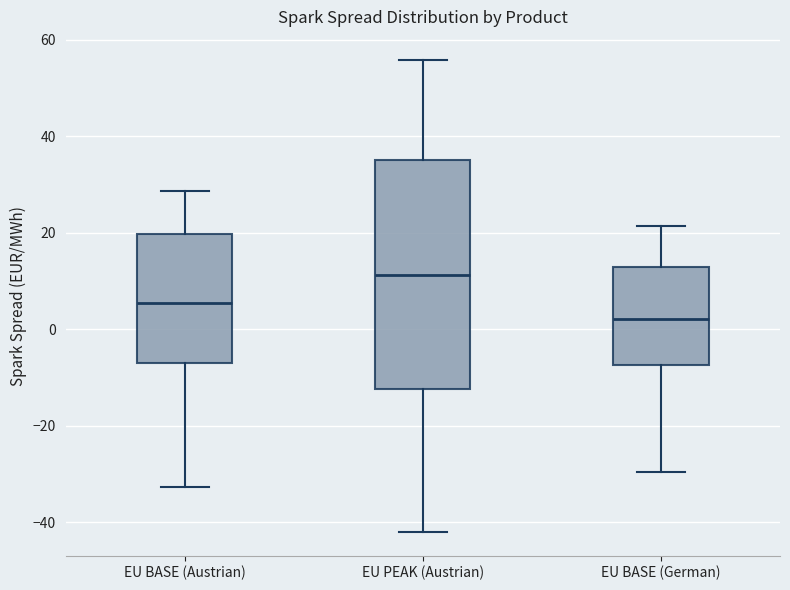

Which box's median line is the highest?

EU PEAK (Austrian)